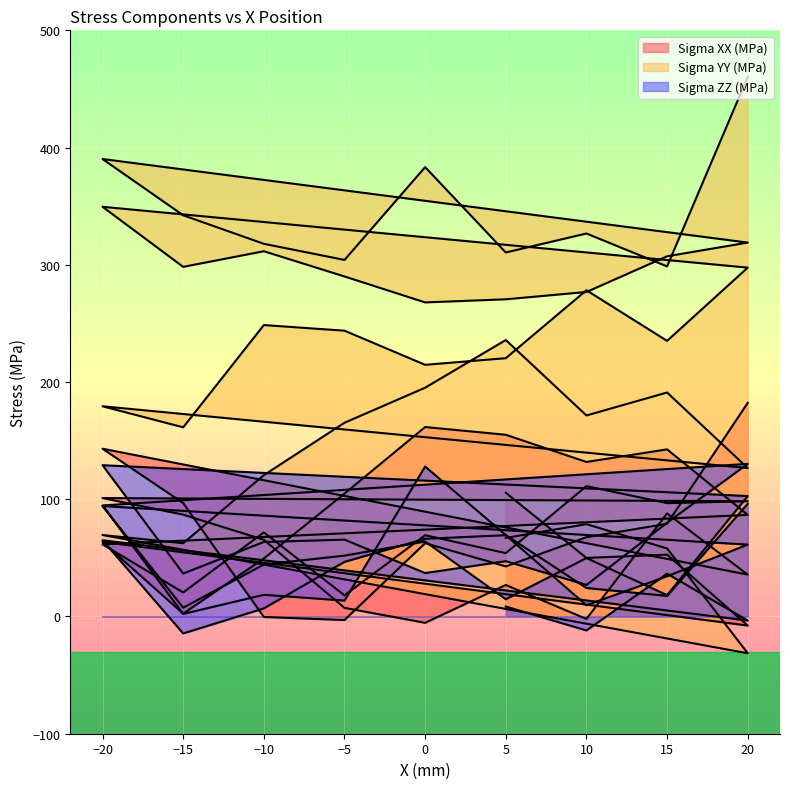

Reading right to left, extract all data points from this chart.

Sigma XX (MPa): 105.6	50.0	52.7	-7.7	63.6	2.4	49.5	104.8	161.6	155.0	131.8	142.6	86.6	61.5	20.5	71.7	18.0	69.3	54.1	111.2	96.7	98.3	101.0	86.9	65.4	7.4	-5.4	26.9	-2.1	87.9	35.7	143.1	96.7	-0.4	-3.0	62.6	42.7	67.6	79.1	182.2
Sigma YY (MPa): 67.0	78.8	58.0	-31.4	69.5	62.5	120.5	165.3	195.2	235.8	171.5	191.1	126.6	179.3	161.4	248.6	243.8	214.7	220.3	278.3	235.1	297.6	349.5	298.2	311.6	290.1	267.9	270.6	276.8	307.3	318.9	390.2	342.2	317.9	304.2	383.3	310.5	326.7	298.6	460.3
Sigma ZZ (MPa): 8.5	-11.9	36.5	-3.5	65.1	-14.5	6.9	46.6	66.3	69.3	9.6	34.4	61.3	94.2	7.5	44.3	51.9	64.0	14.7	49.8	18.2	102.7	129.1	36.7	63.6	65.6	37.0	47.2	26.9	80.1	130.2	94.7	2.2	18.5	13.6	127.9	69.5	24.3	17.6	96.1